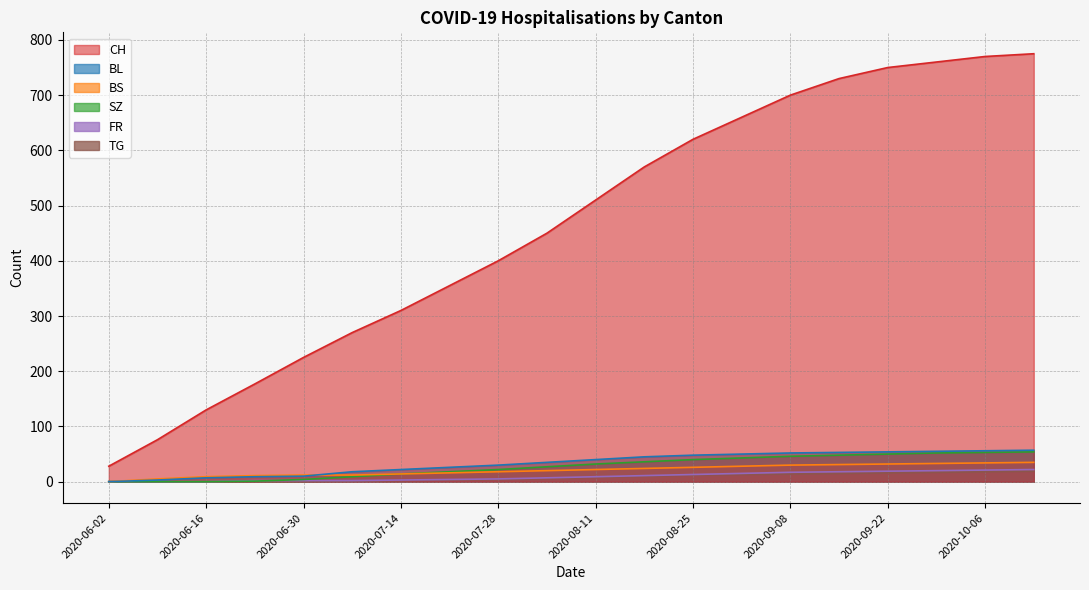

Where do SZ and FR first cross each other?

2020-06-23 and 2020-06-30